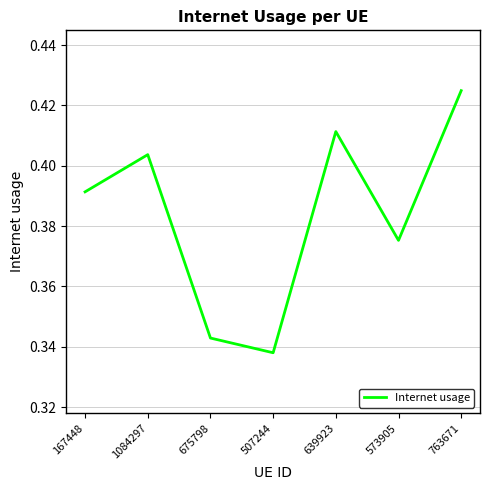

At which label is the value closest to 0?

507244